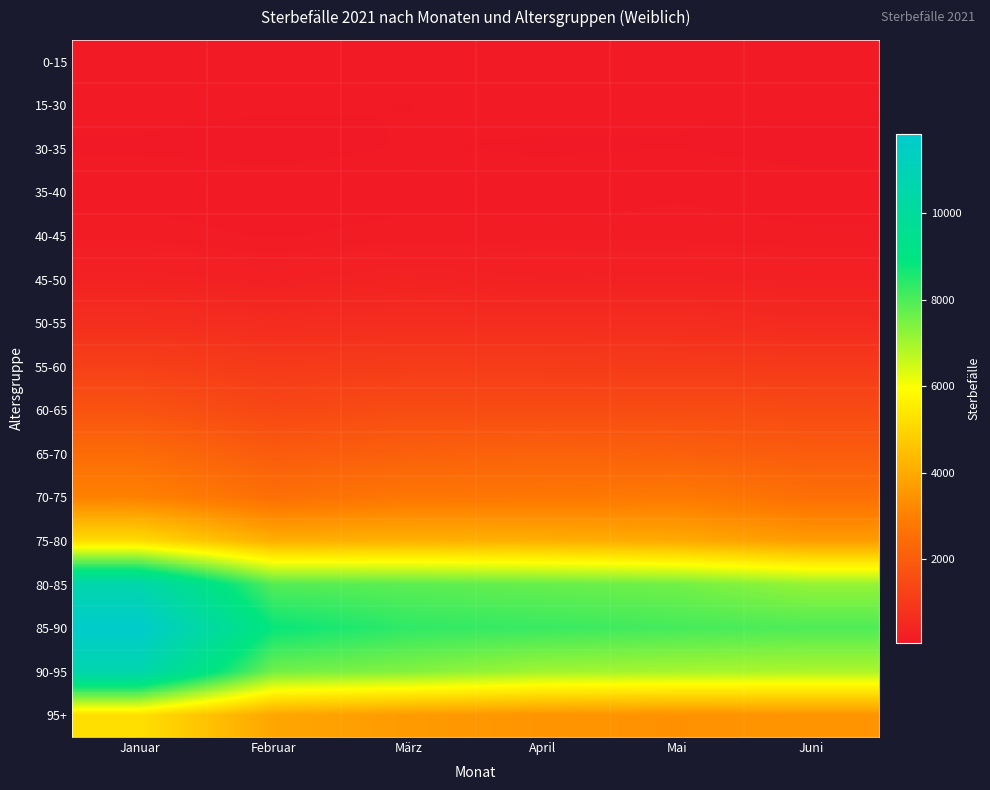

At which category does the chart reach its peak across all series?

Januar